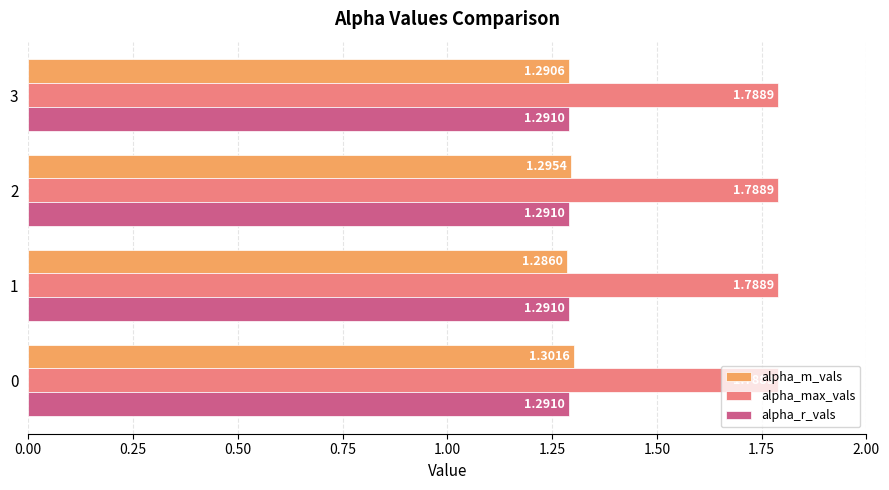

Which series has the widest spread of values?

alpha_m_vals